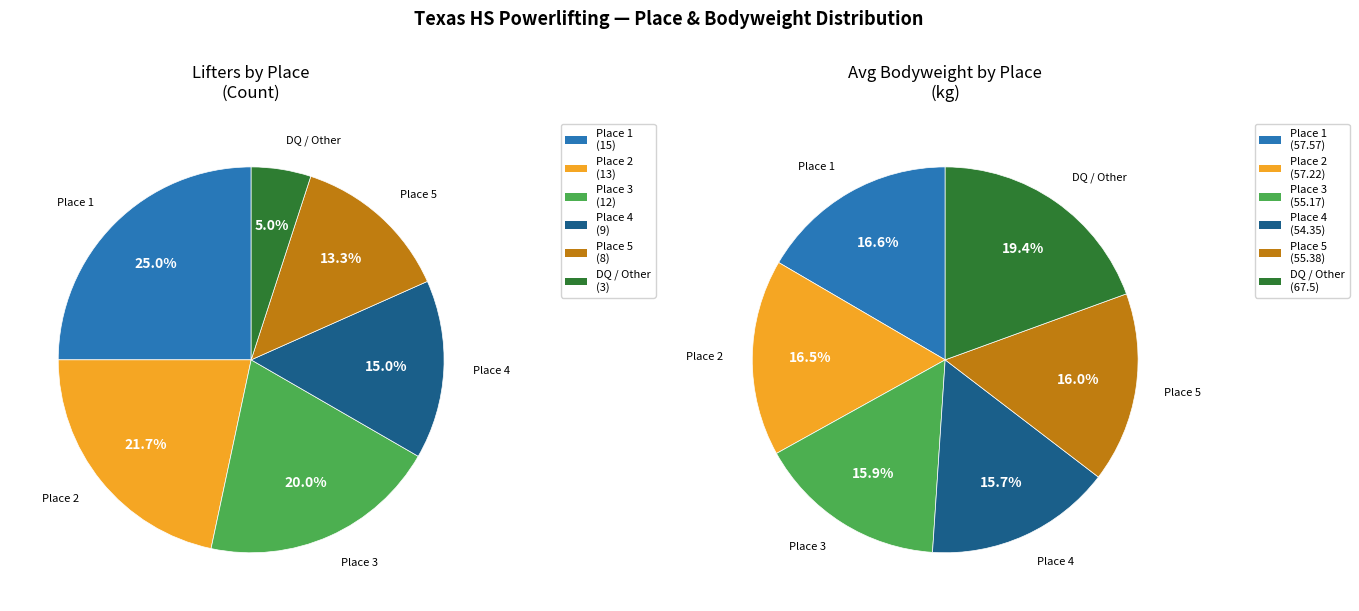

How many slices are in this pie chart?

6